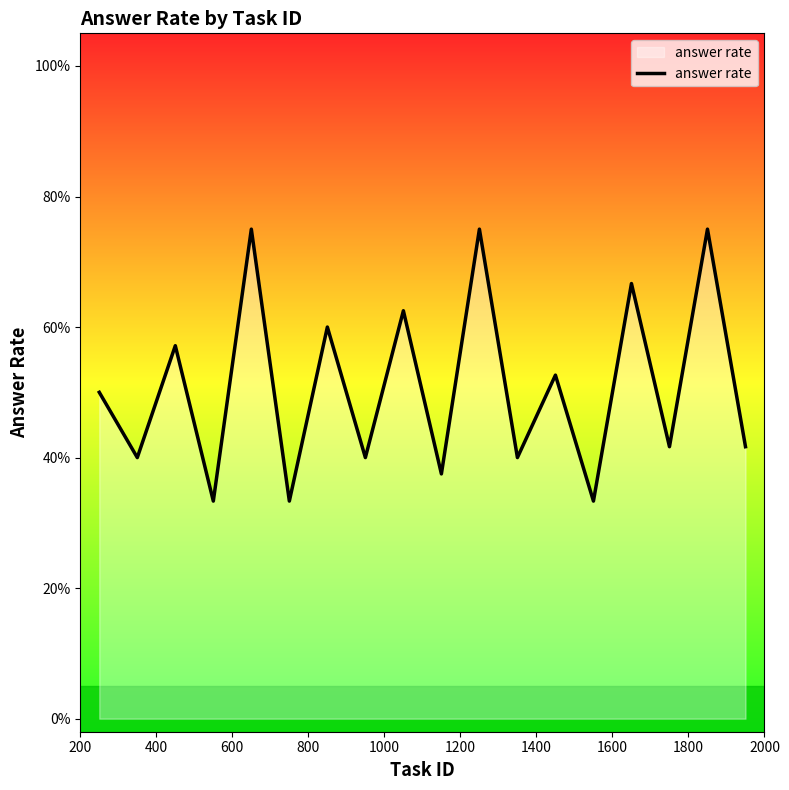

True or false: there are more than 2 points higher than both neighbors.

True